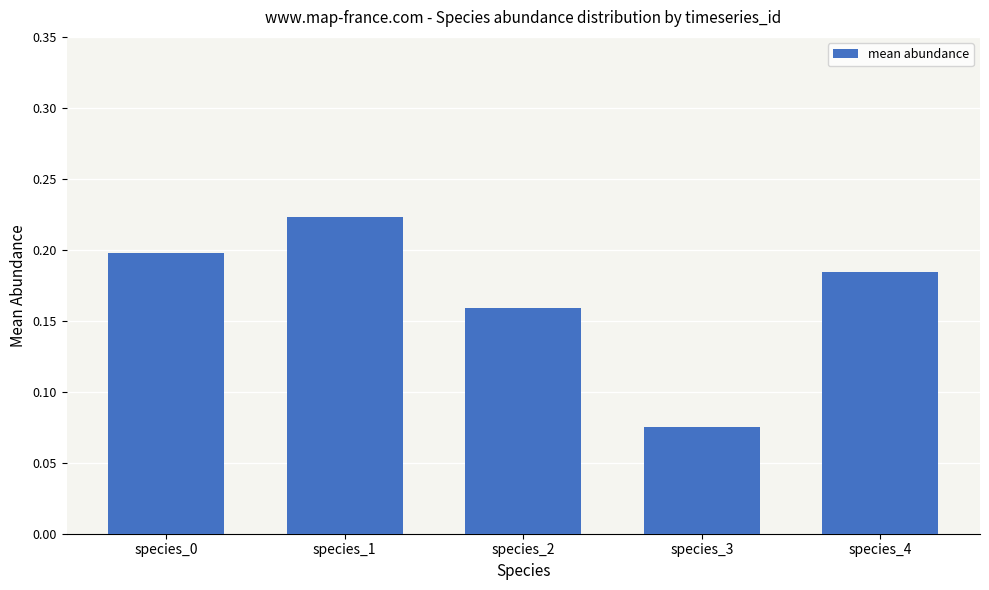

What is the sum of all values?

0.8